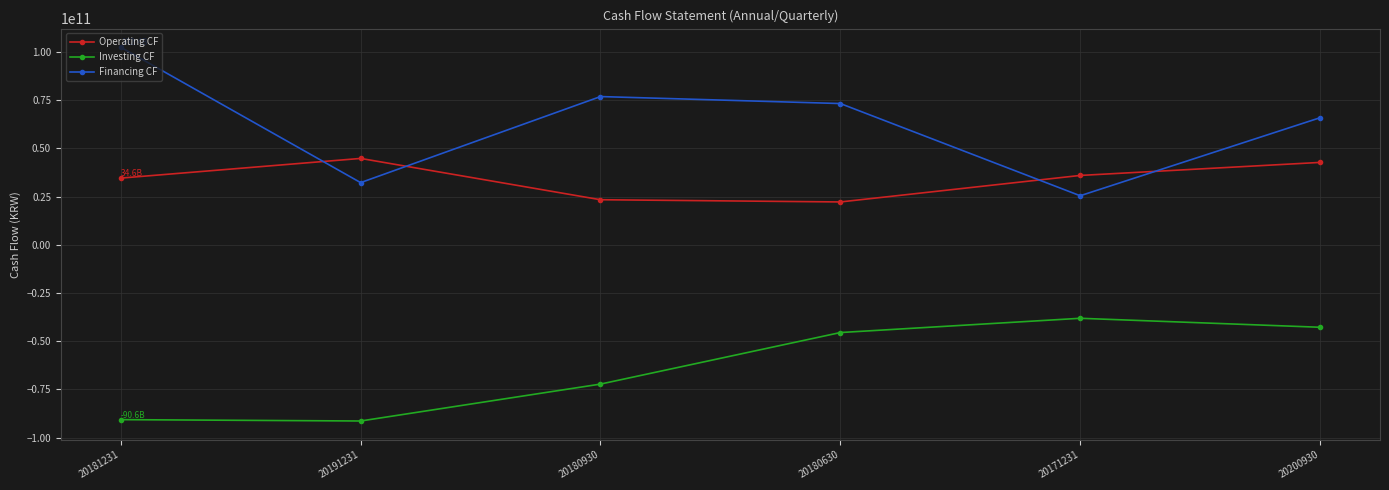

What is the label of the 4th point from the right?

20180930